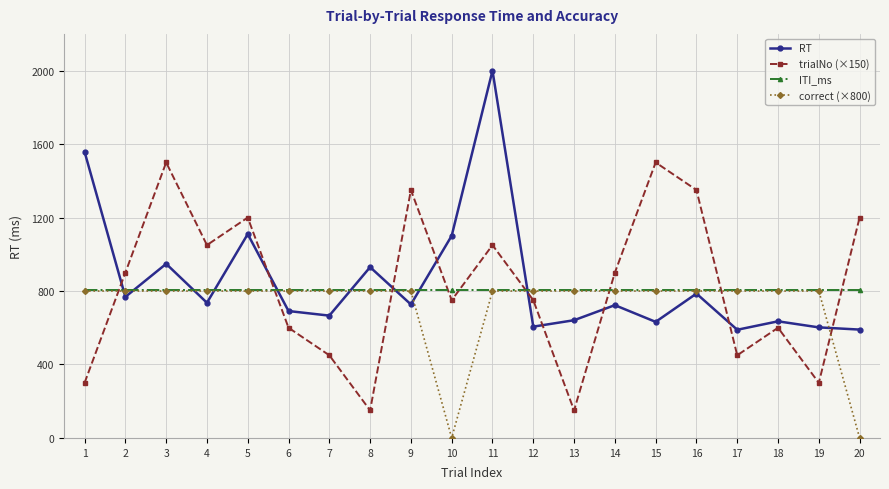

Read the correct (×800) value at 18, to the nearest 10.

800